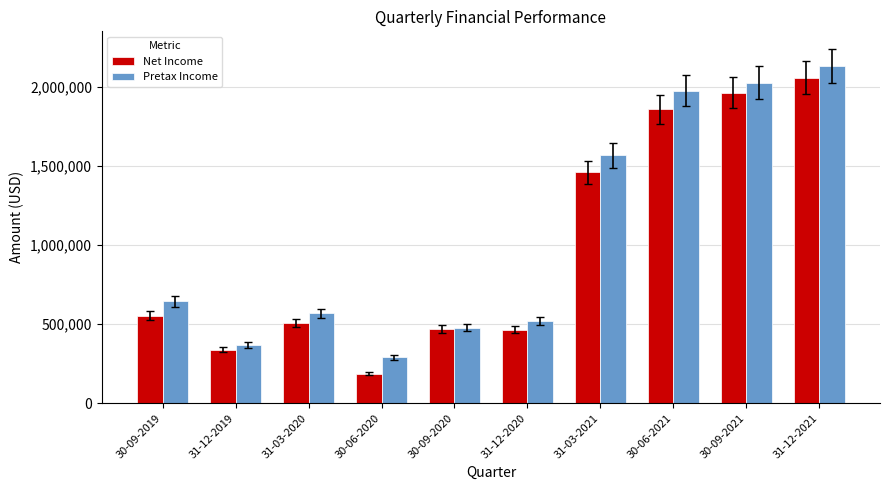

Which series has the largest total across all categories?

Pretax Income